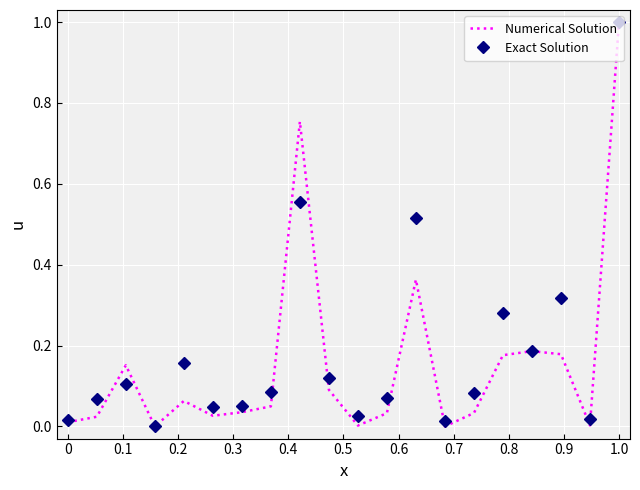

What is the maximum value for Exact Solution?

1.0